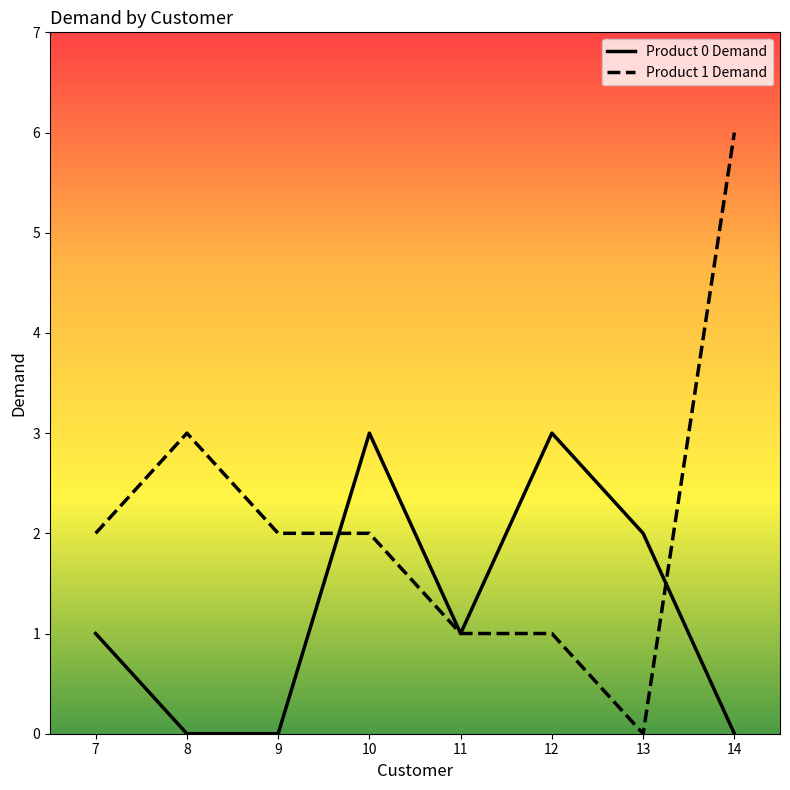

At which category does the chart reach its peak across all series?

14